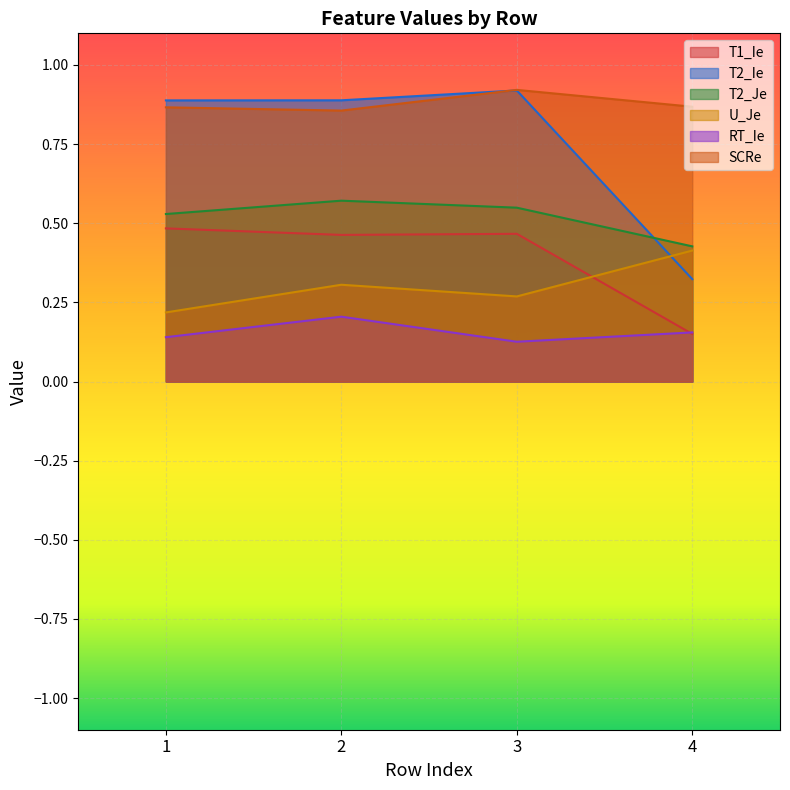

True or false: U_Je has a value of 0.7 at 4.

False